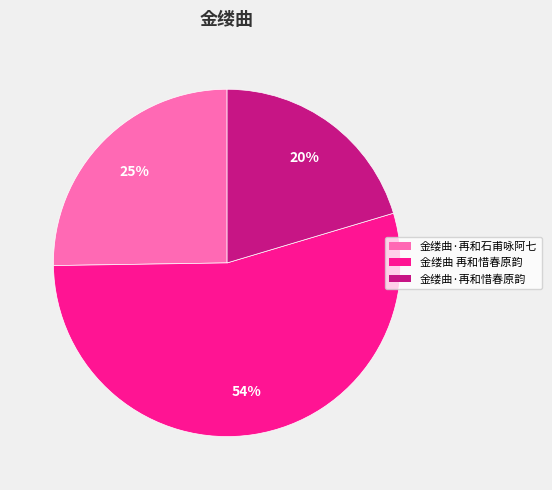

Approximately how many times larger is the value at 金缕曲·再和石甫咏阿七 compared to 金缕曲 再和惜春原韵?

0.5